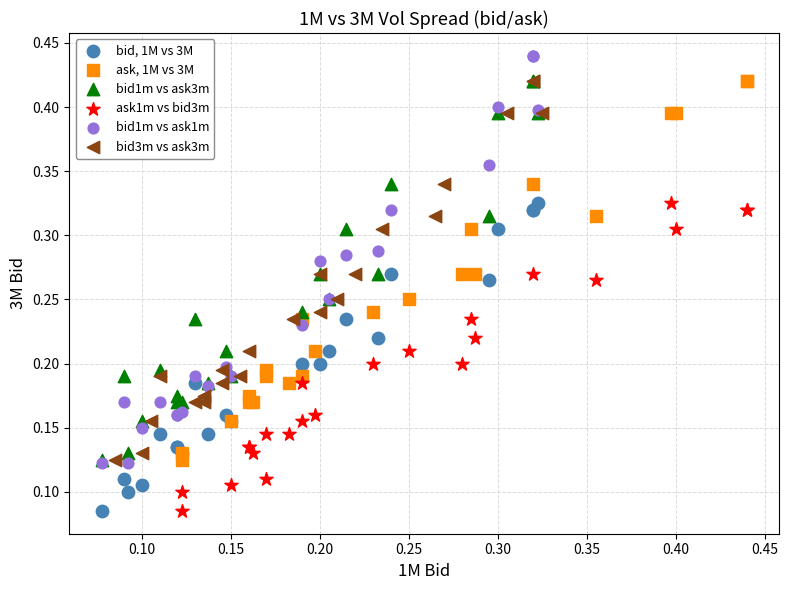

Which series has the largest Y range (max minus min)?

bid1m vs ask1m